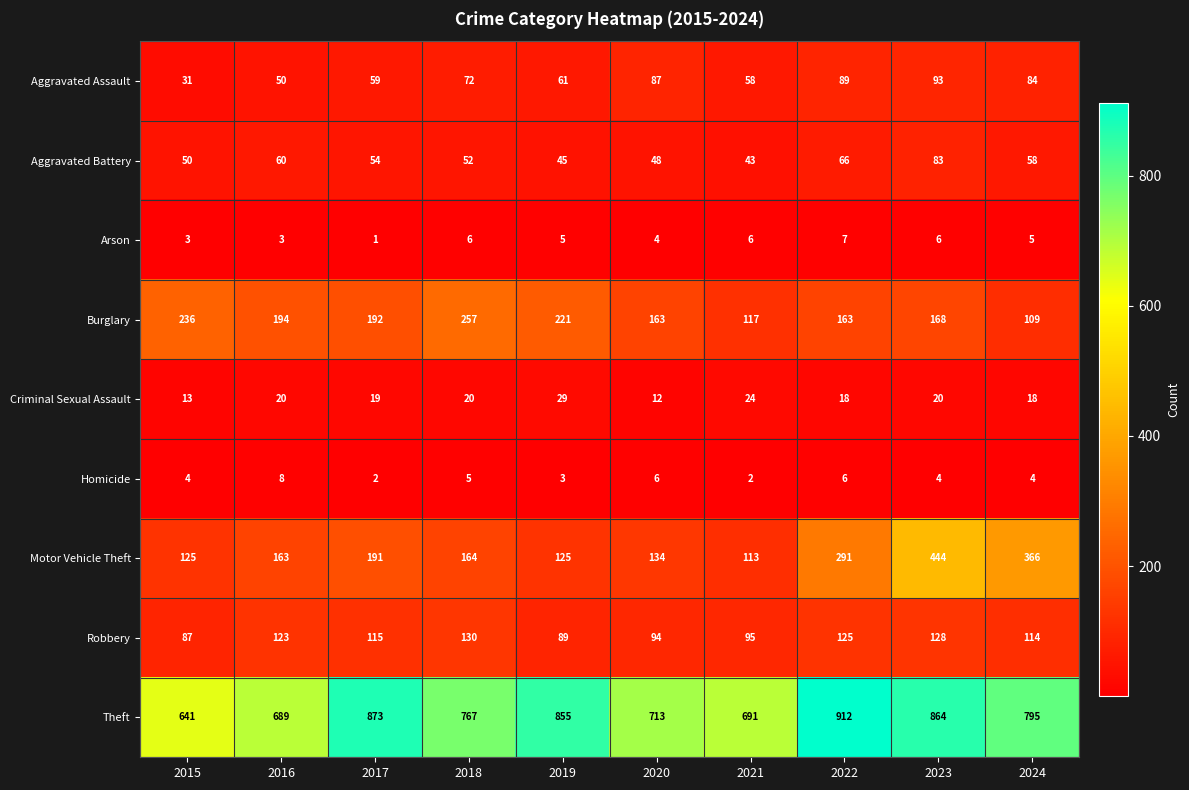

At 2018, list the series in order from largest to smallest.

Theft, Burglary, Motor Vehicle Theft, Robbery, Aggravated Assault, Aggravated Battery, Criminal Sexual Assault, Arson, Homicide